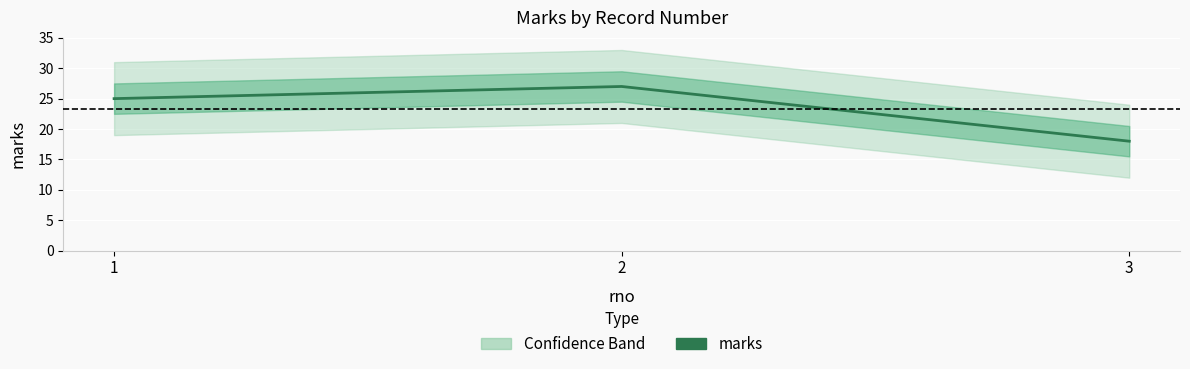

At which category does the chart reach its minimum across all series?

3